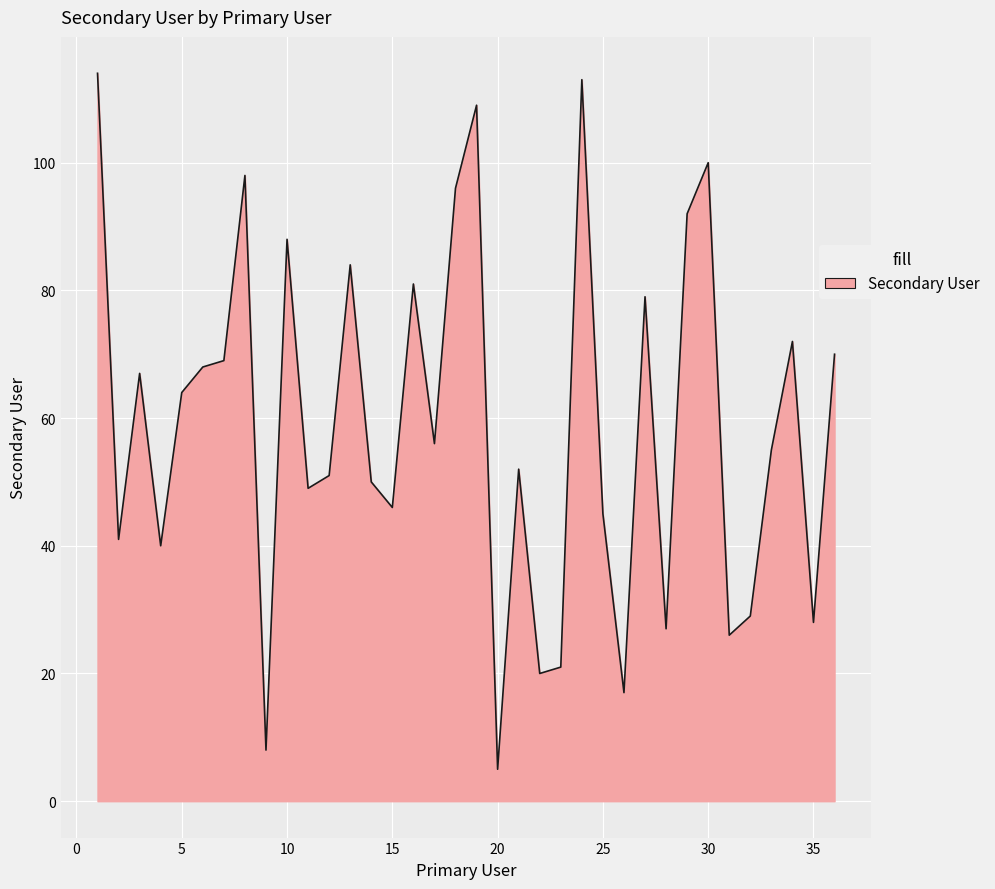

What is the difference between the maximum and minimum values?

109